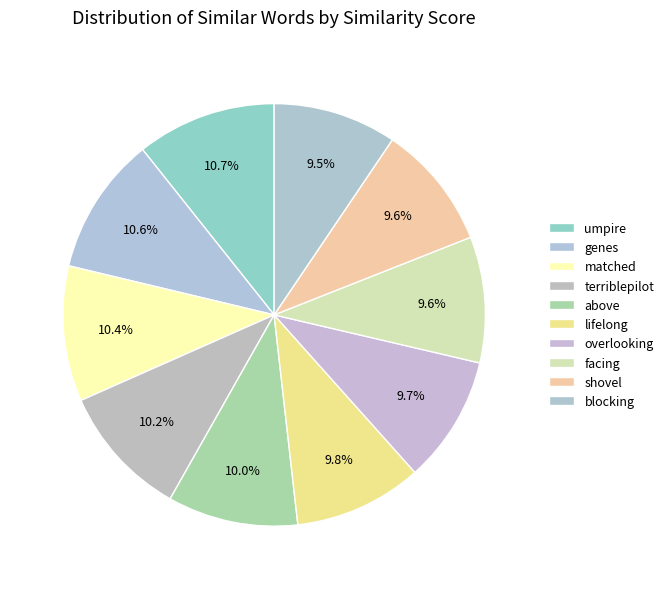

Between genes and matched, which is larger?

genes